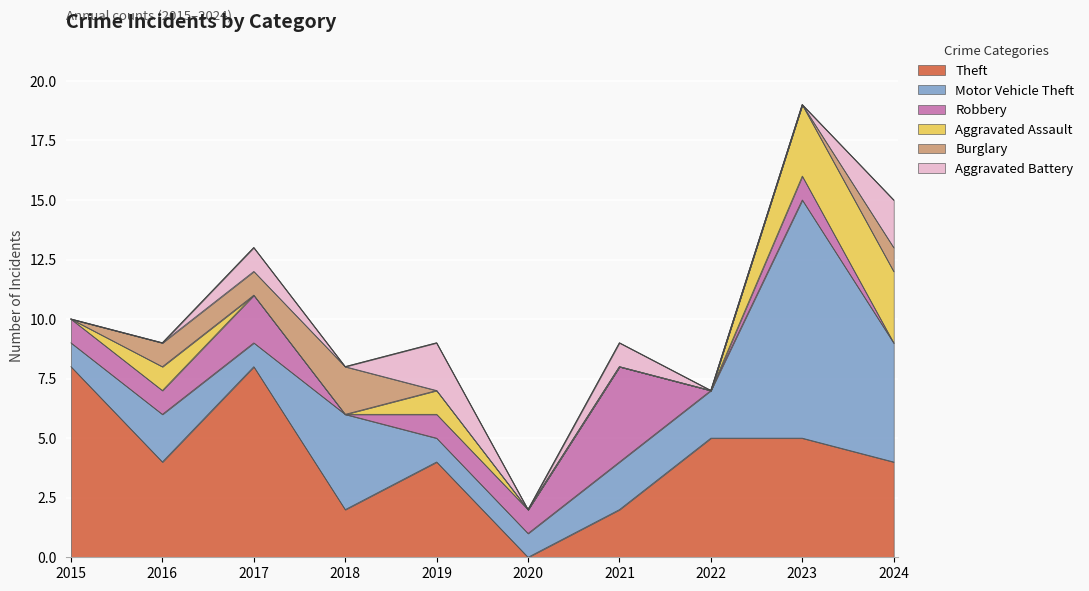

How many Robbery values are between 0 and 1?

8